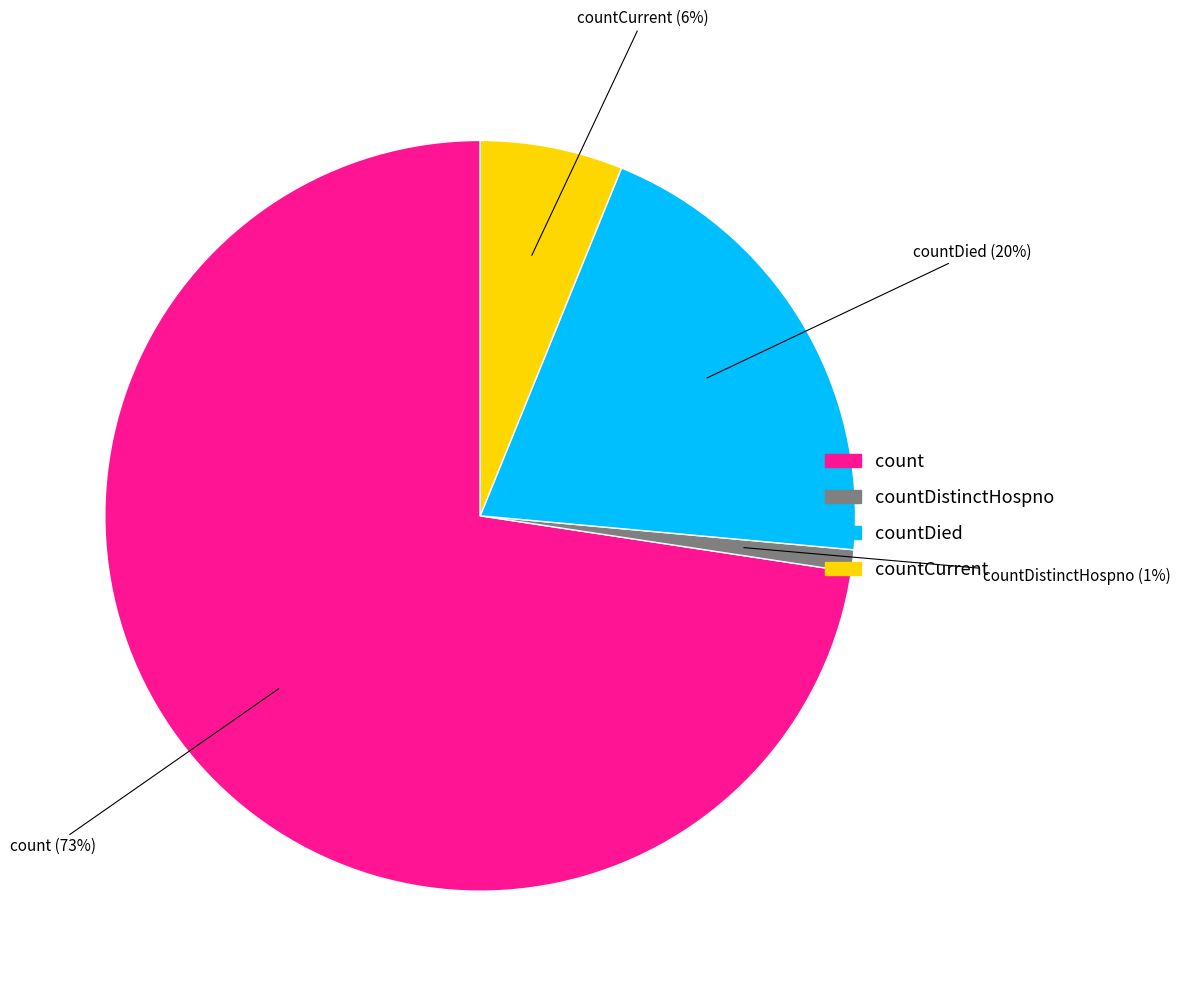

How many slices are in this pie chart?

4